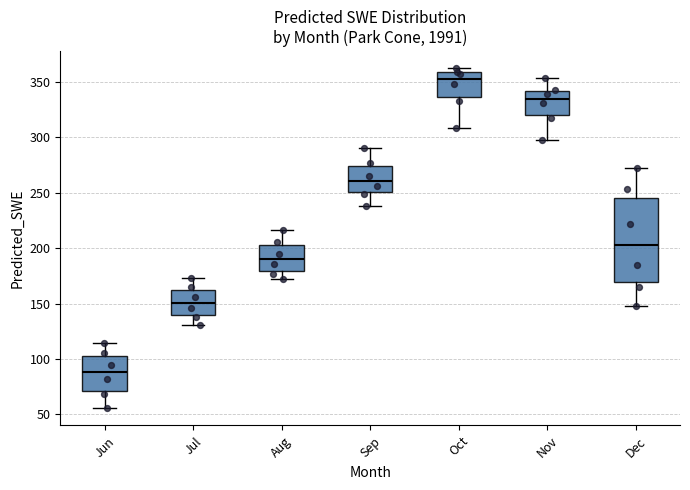

Where is the upper edge of the box for Jul on the y-axis? The values are not printed on the chart, so give them approximately, as read against the axis.

165